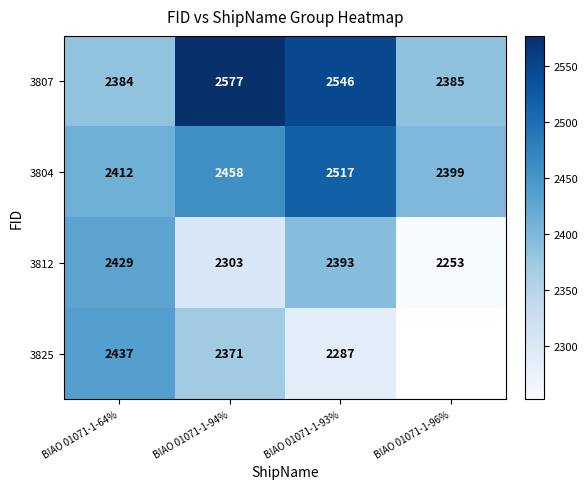

What is the difference between the 3812 values at BIAO 01071-1-64% and BIAO 01071-1-93%?

36